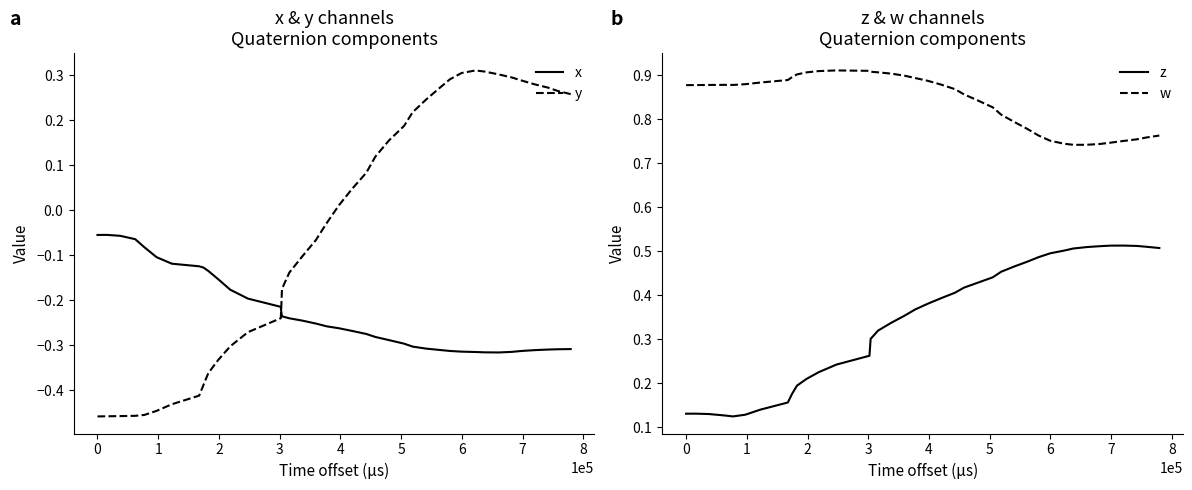

True or false: y and x intersect in this chart.

True